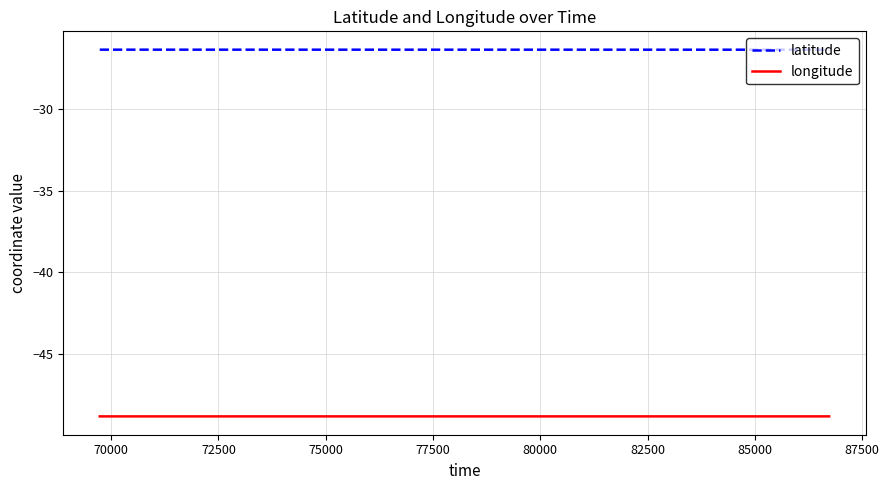

What is the greatest value displayed?

-26.3